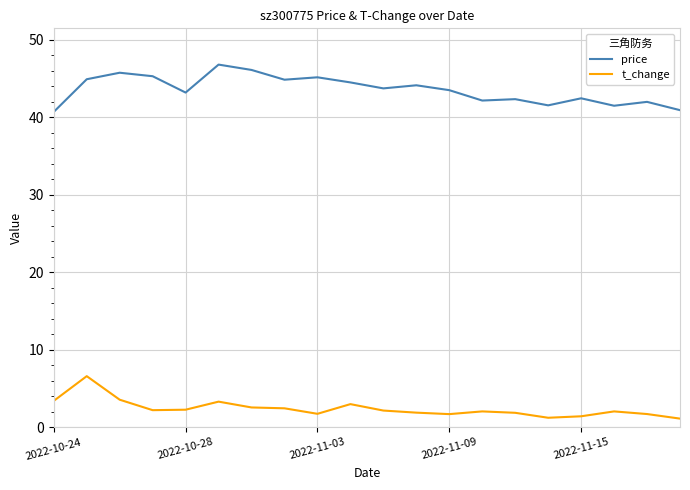

What is the difference between the maximum and minimum values in the t_change series?

5.5